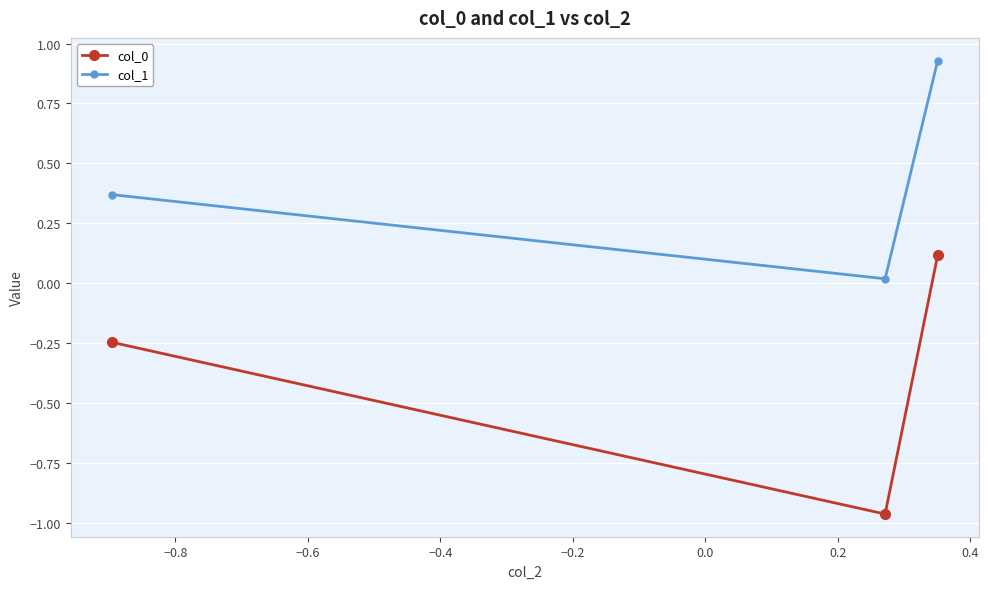

What is the average value of the col_0 series?

-0.4